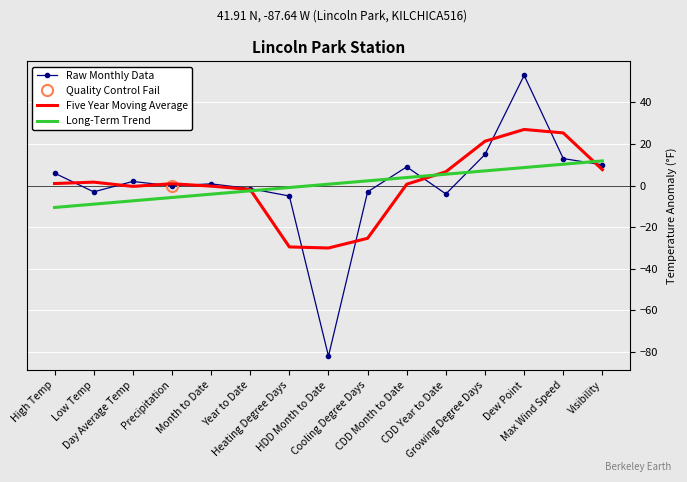

How many values in Five Year Moving Average are above zero?

9